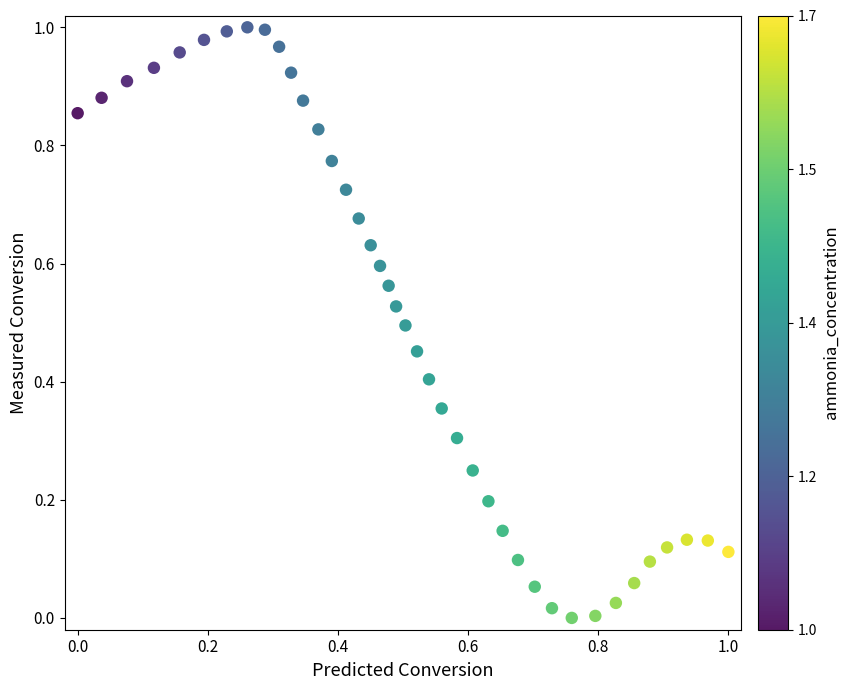

How many points are shown in the scatter plot?

40